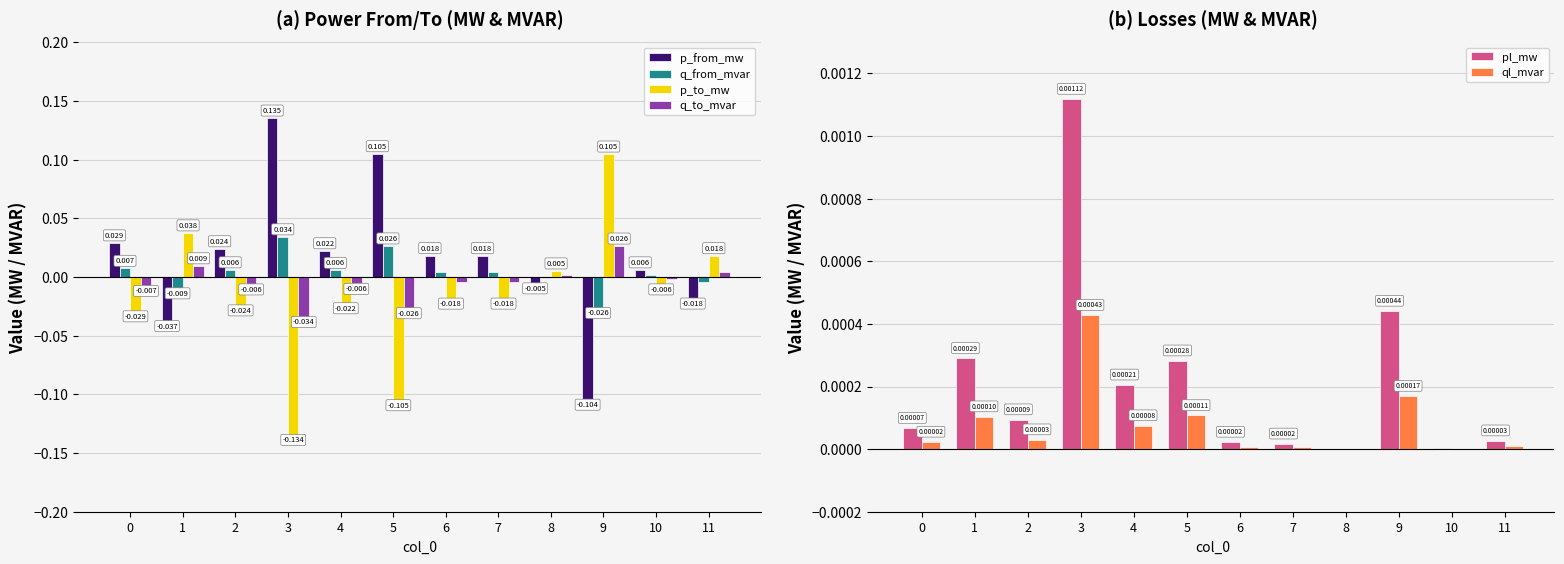

The value of ql_mvar at 7 is 0.0. True or false?

True